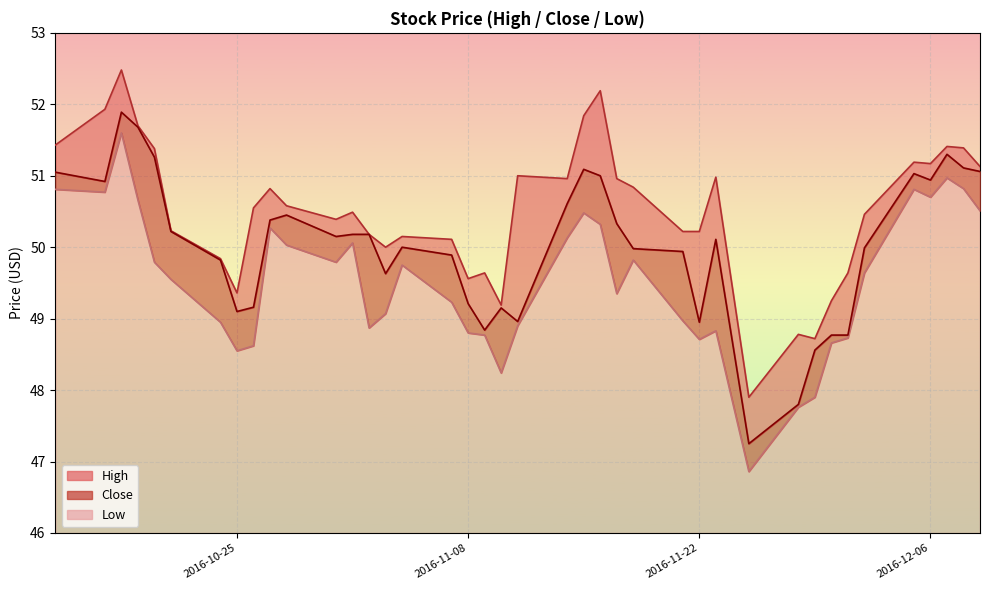

What is the difference between the Low values at 2016-10-27 and 2016-11-09?

1.5